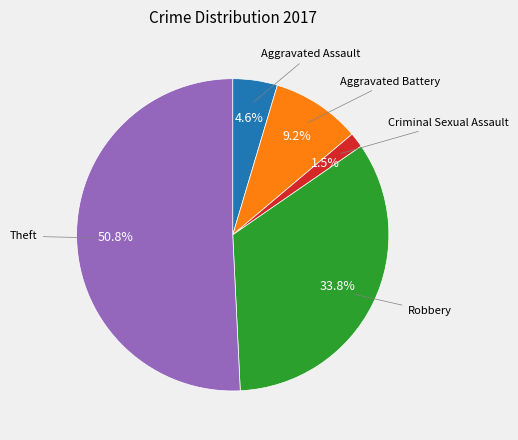

Is there any slice that represents more than half of the pie?

Yes